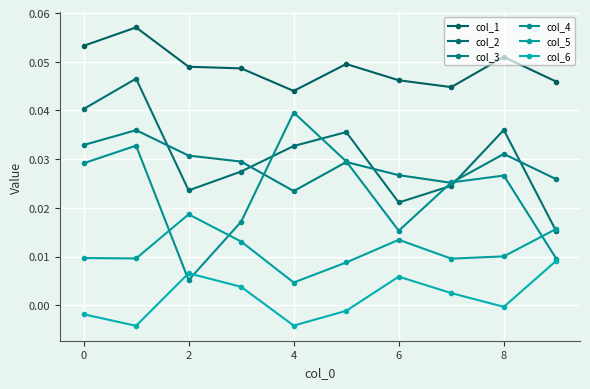

List the series in order of their peak value, highest first.

col_1, col_2, col_4, col_3, col_5, col_6